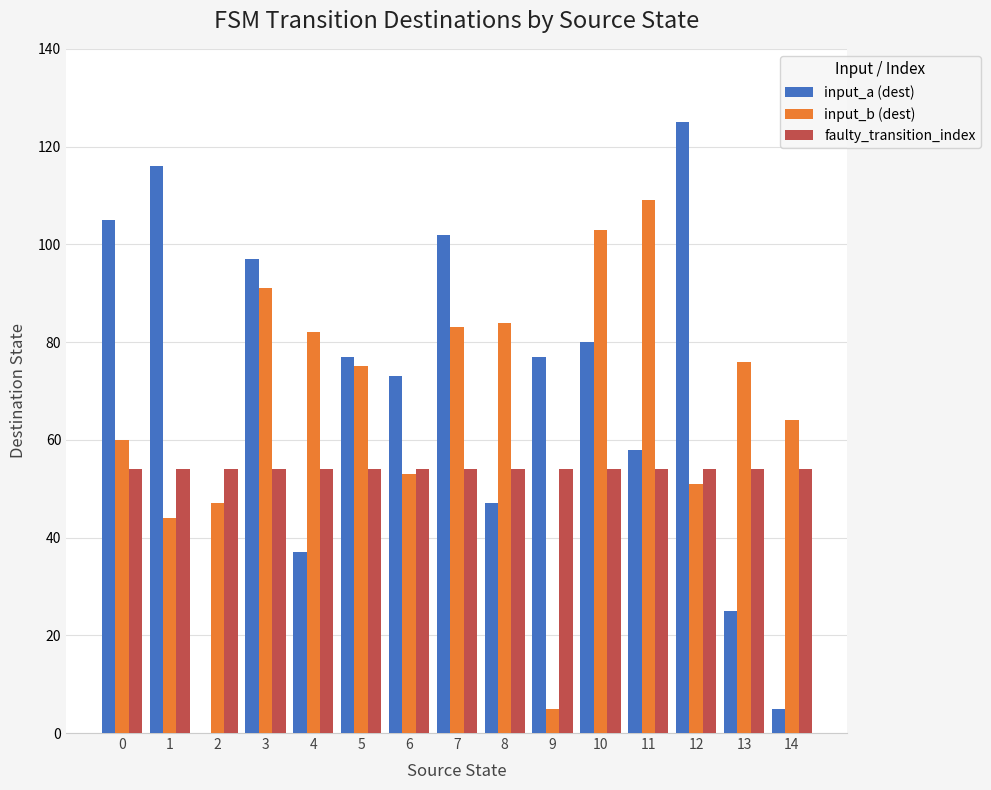

Count the number of categories in the chart.

15